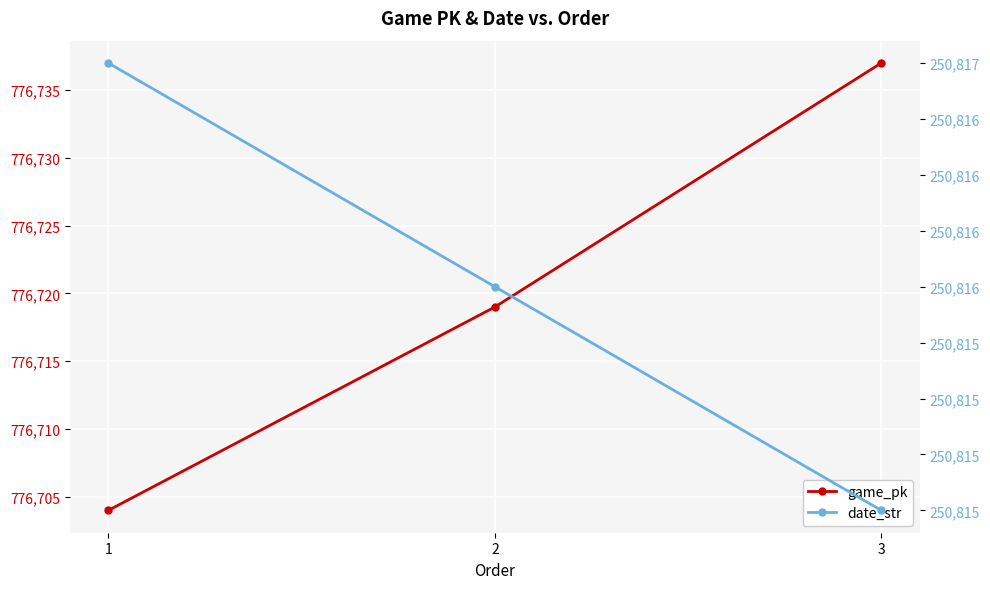

Is this an area chart (filled region under the line)?

No